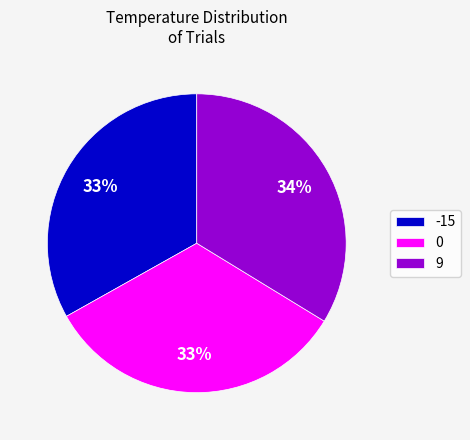

What percentage is the -15 slice, to the nearest percent?

33%